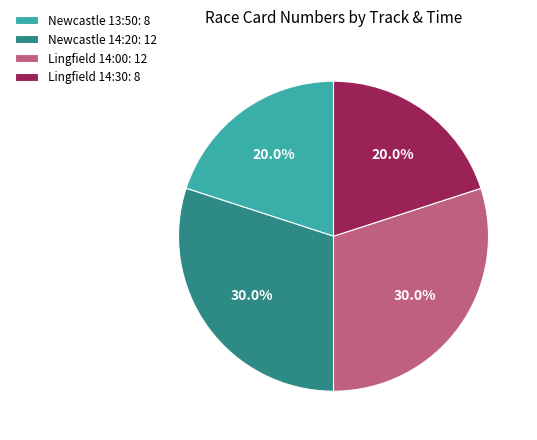

Combined, what portion of the pie is Lingfield 14:00: 12 and Newcastle 14:20: 12?

60.0%